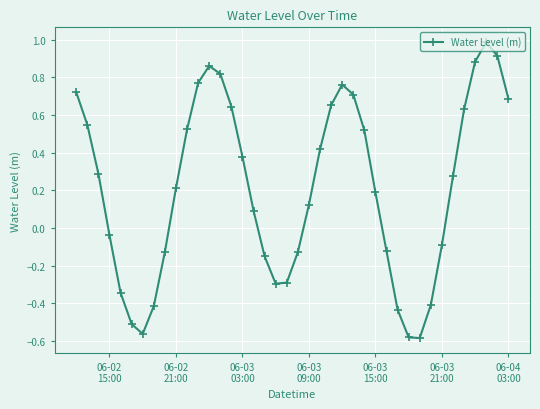

How many interior local valleys (lower than both neighbors) does the data have?

3